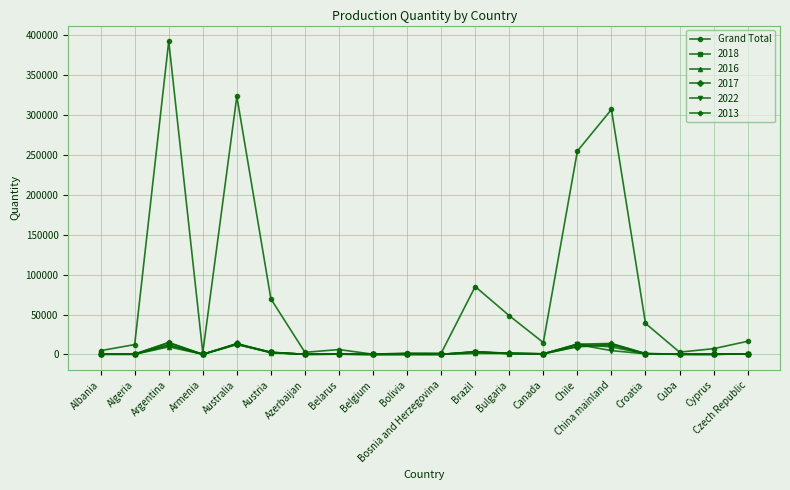

Which series has the widest spread of values?

Grand Total